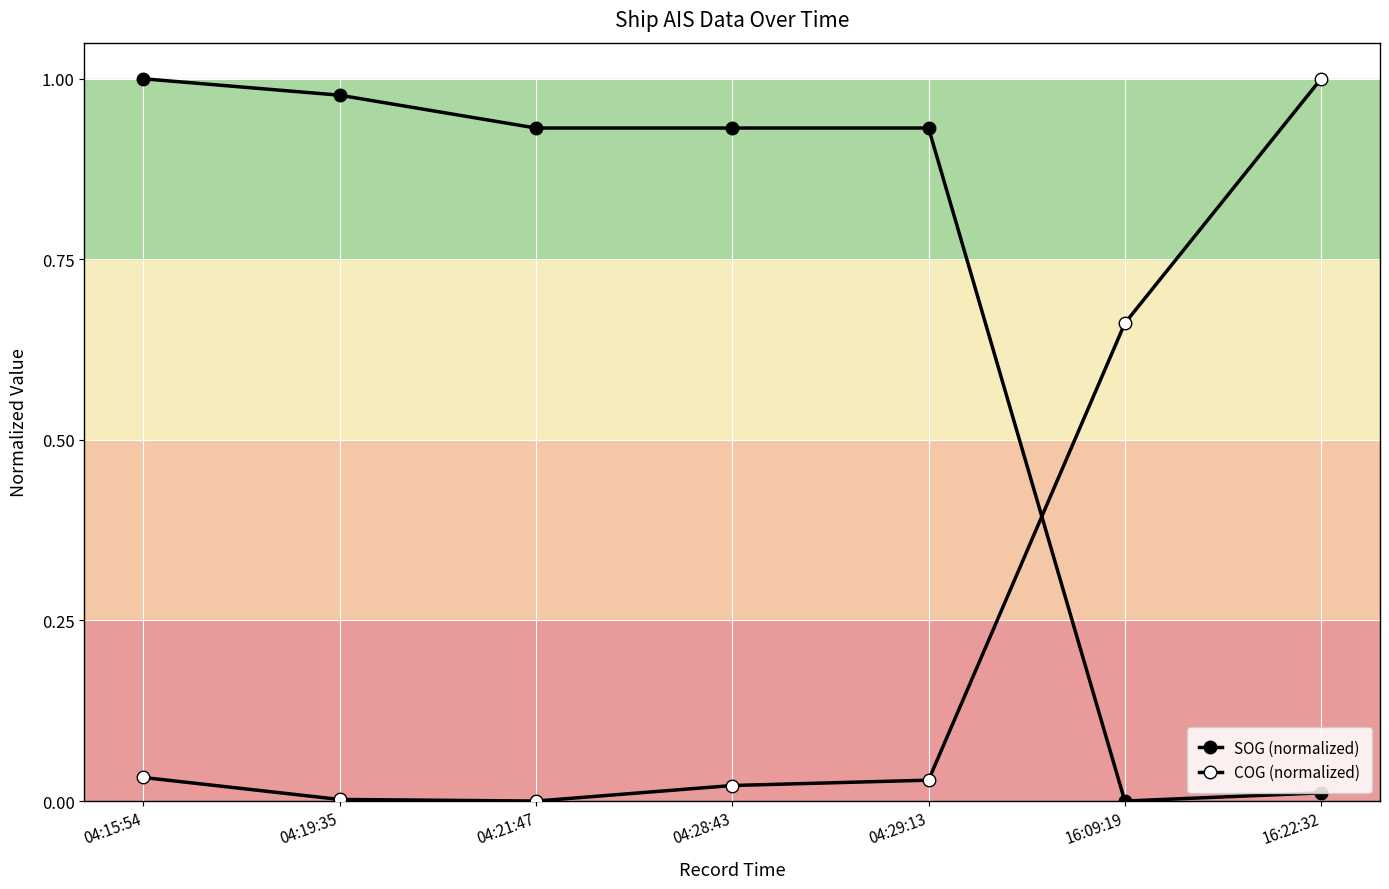

How many data points in SOG (normalized) are above 0?

6